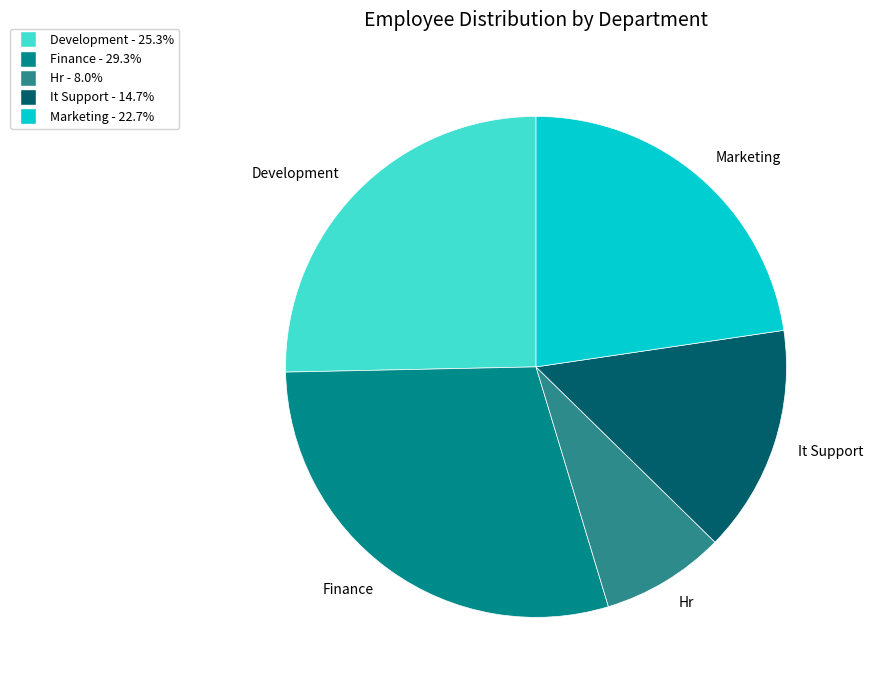

What is the smallest slice in the pie chart?

Hr